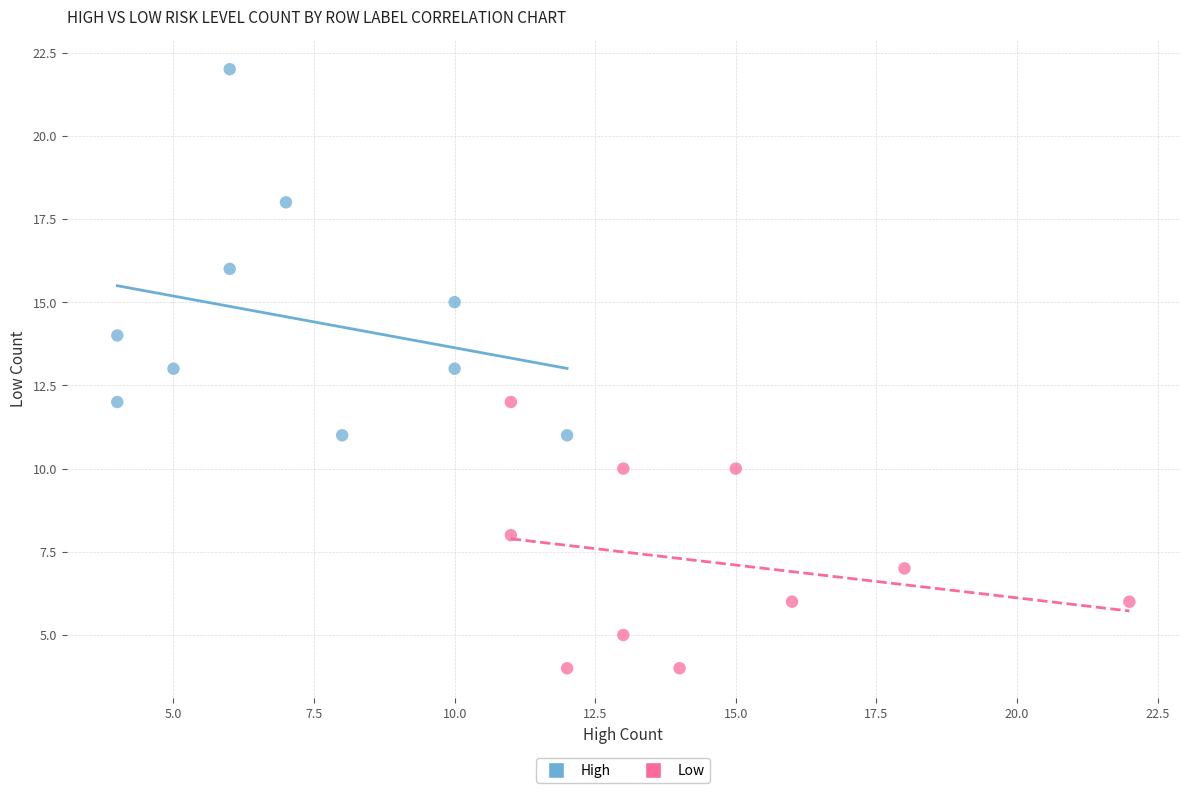

Which series has the largest Y range (max minus min)?

High